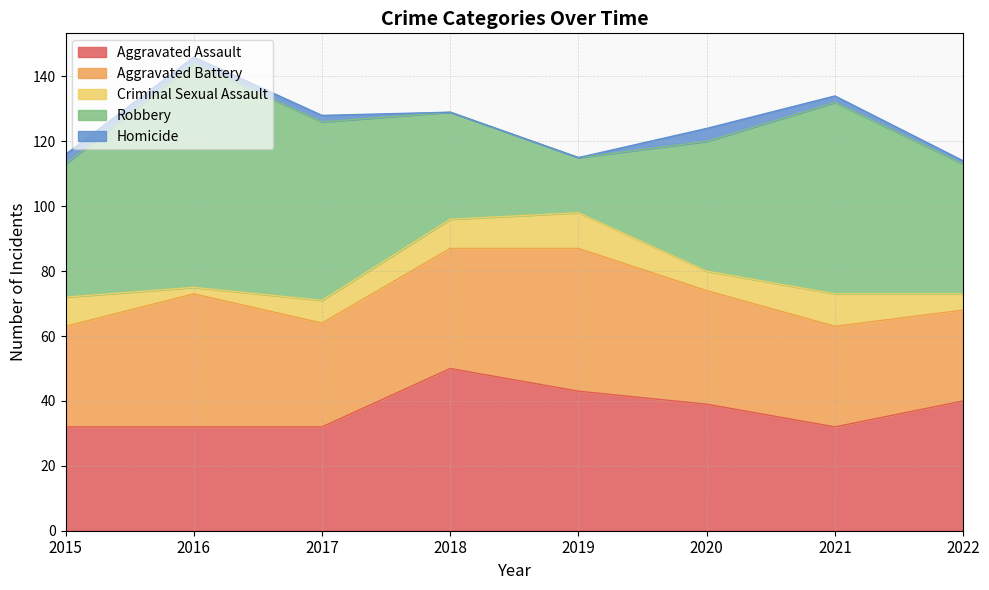

In Robbery, how many points are lower than both neighbors (excluding endpoints)?

1